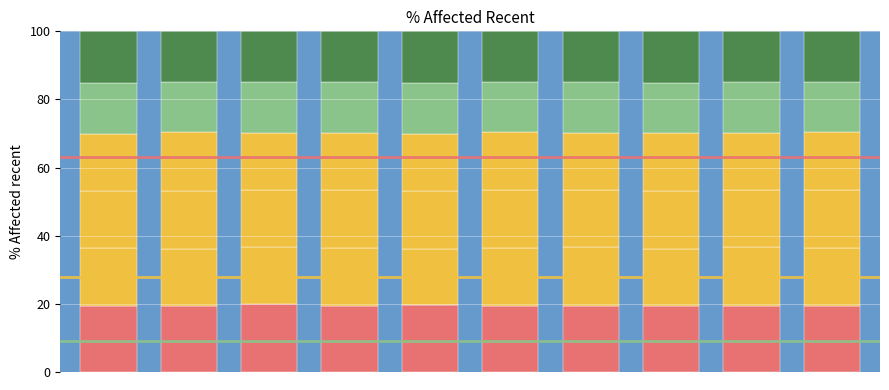

Count the number of categories in the chart.

10